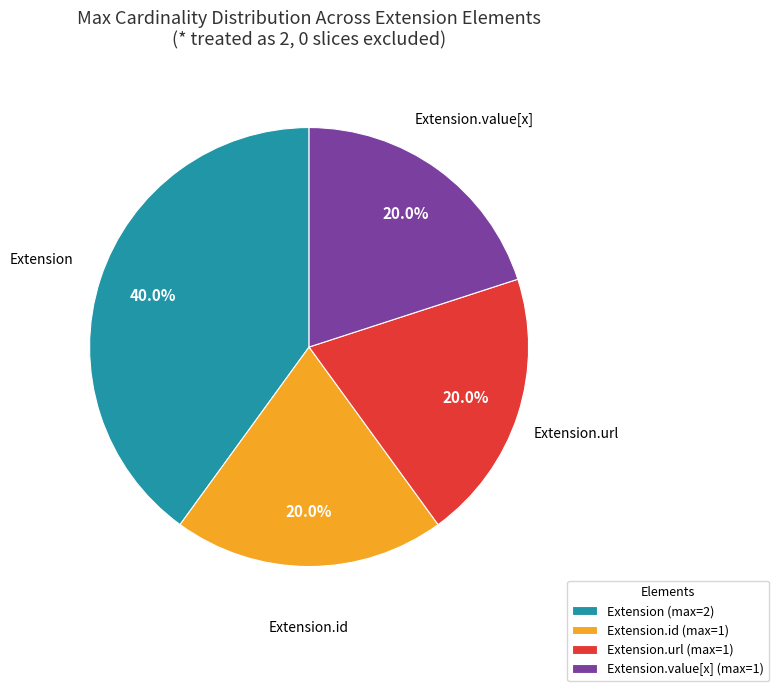

Does Extension.url account for over 50% of the chart?

No